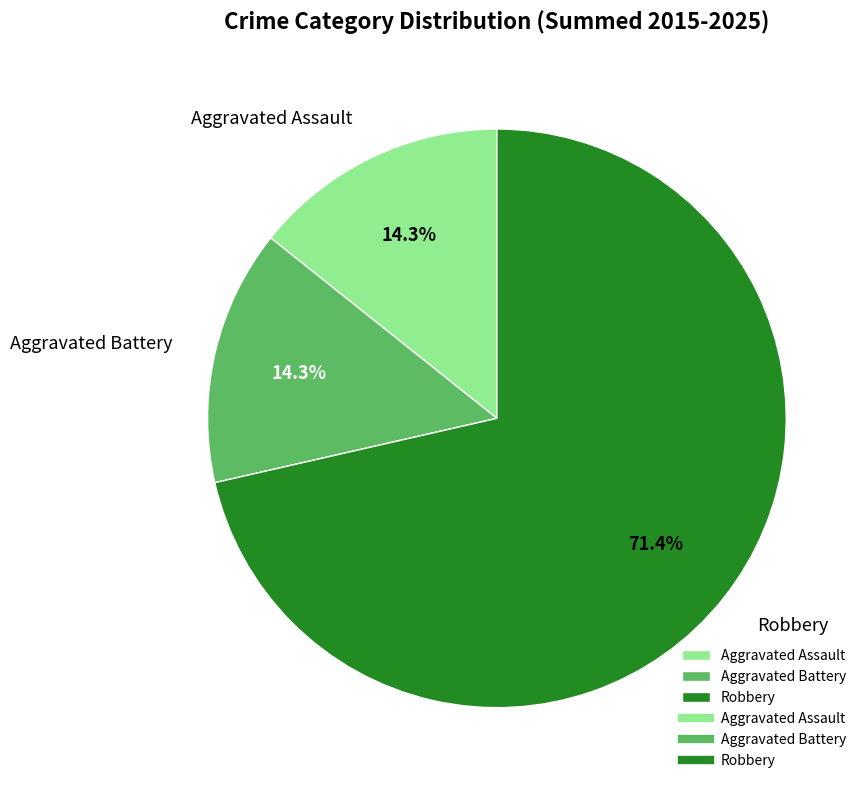

To the nearest percent, what percentage of the pie is Aggravated Battery?

14%